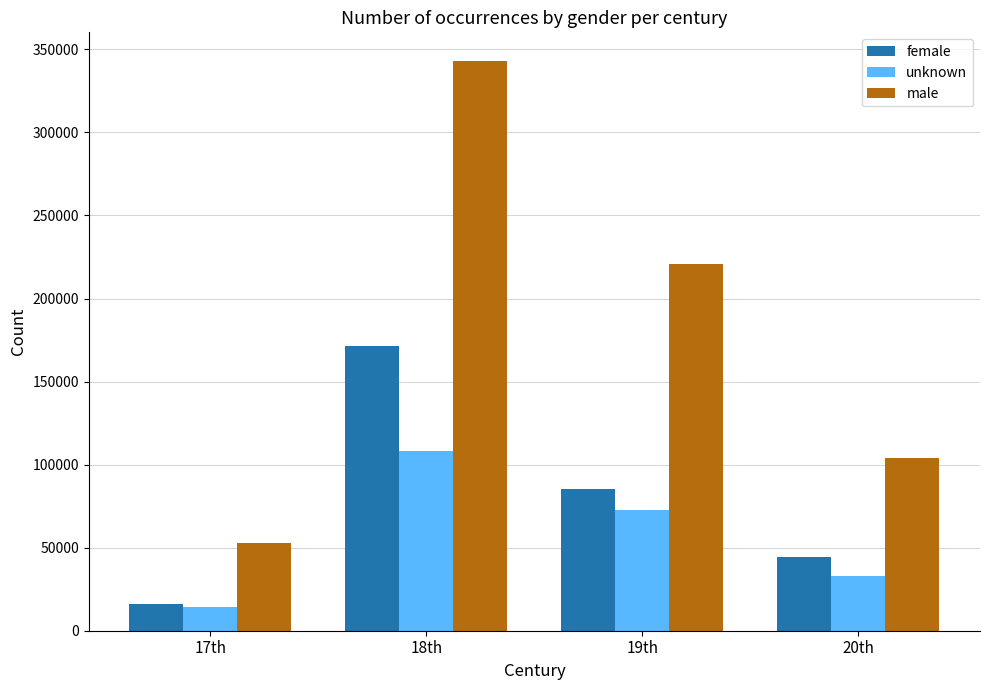

Which category has the highest value across all series?

18th